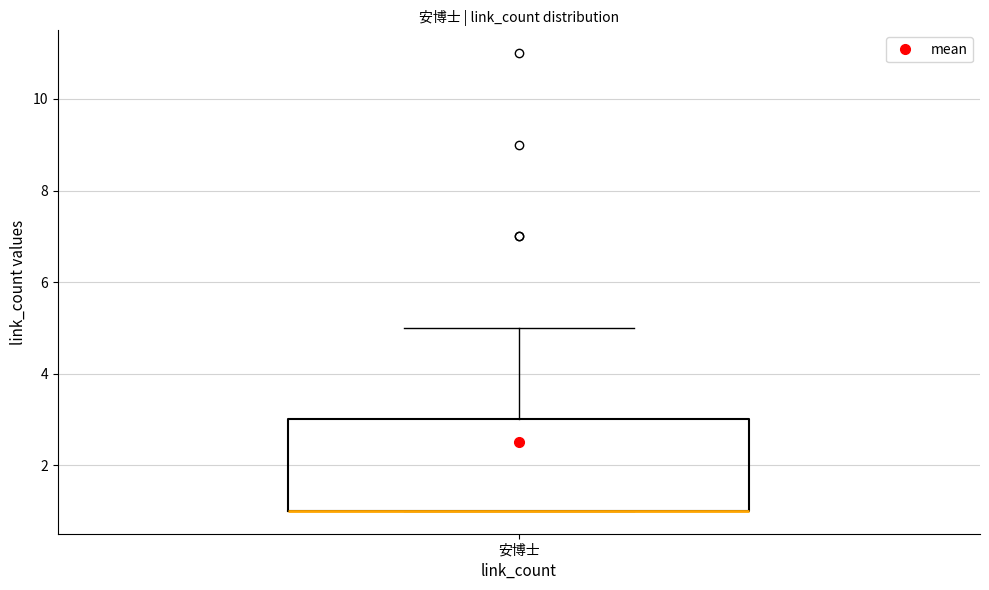

Transcribe this box plot: give where the median line is, the range the box spans, and where the two whiskers end, as read against the y-axis. The values are not printed on the chart, so give them approximately, as read against the axis.

median 1 (drawn on the box's lower edge), box 1 to 3, whiskers 1 to 5